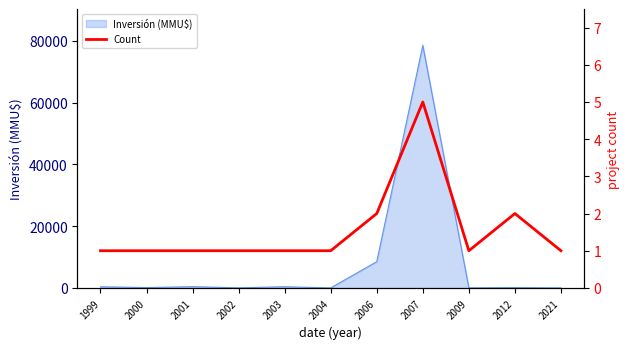

Does the chart have visible grid lines?

No